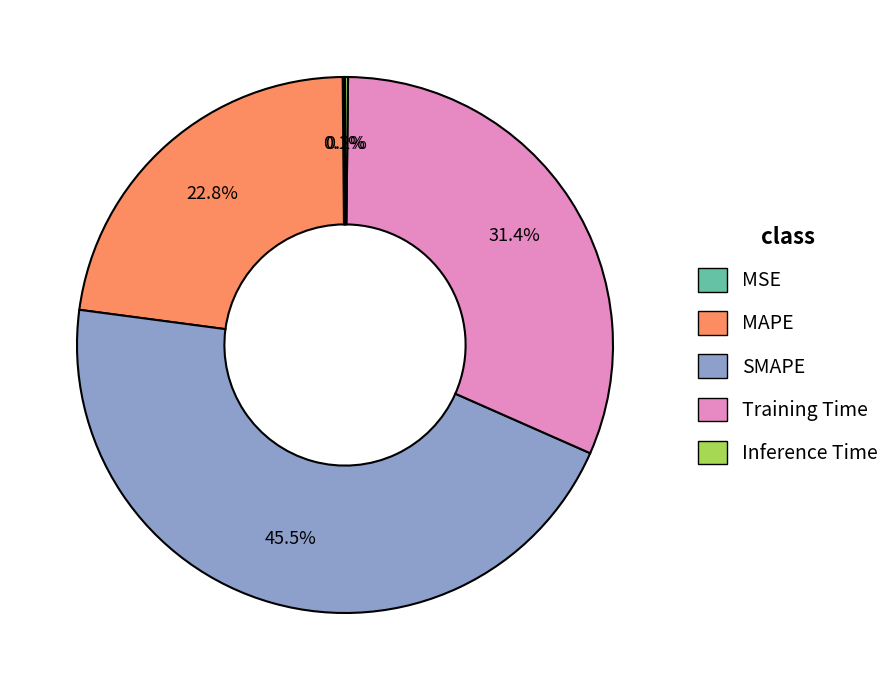

Does MAPE account for over 50% of the chart?

No